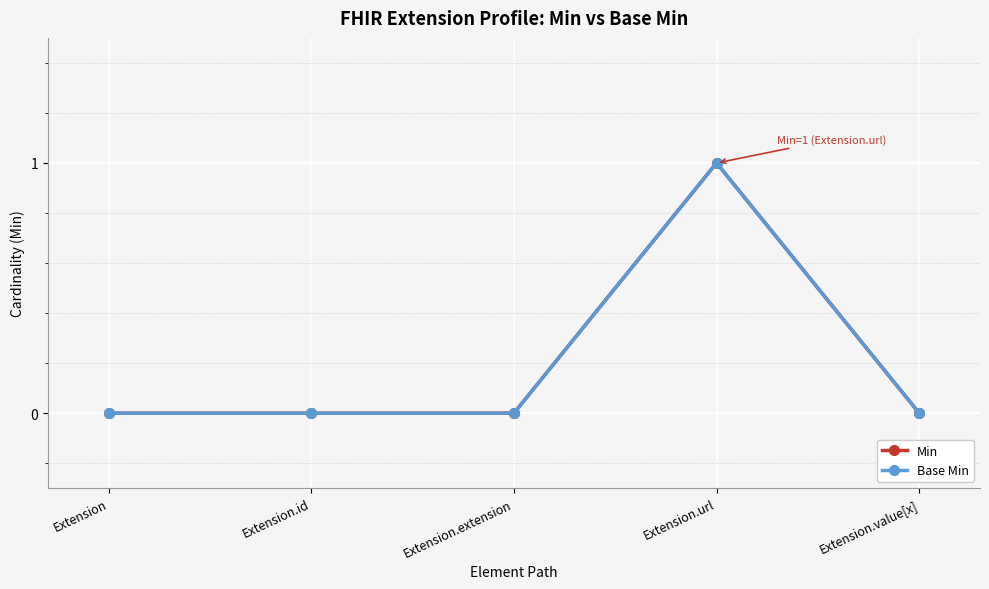

Reading left to right, transcribe all the data shown in this chart.

Min: 0	0	0	1	0
Base Min: 0	0	0	1	0